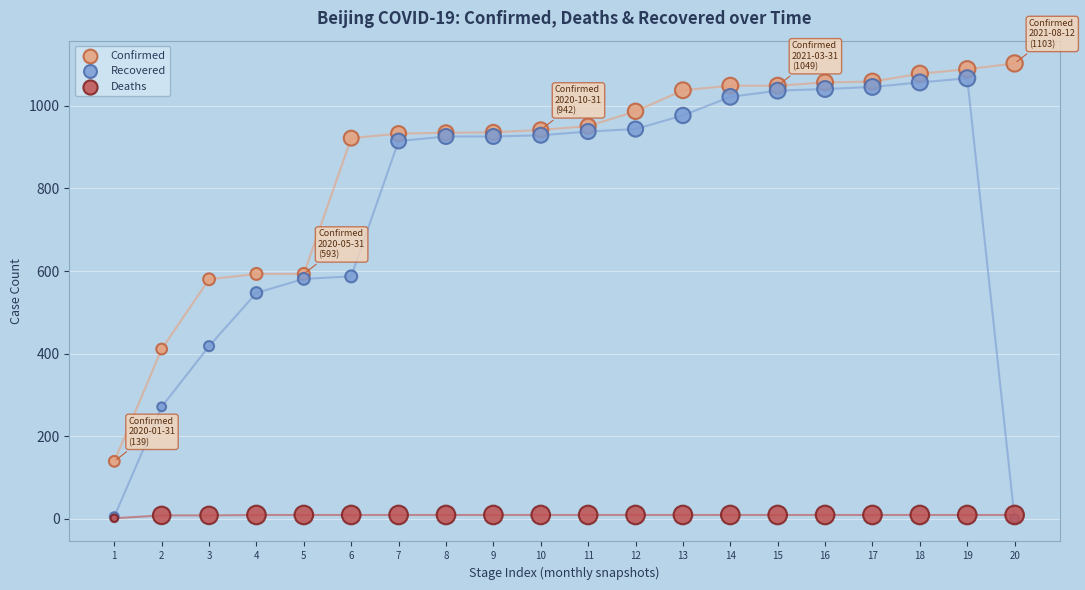

Which series reaches the maximum Y coordinate?

Confirmed